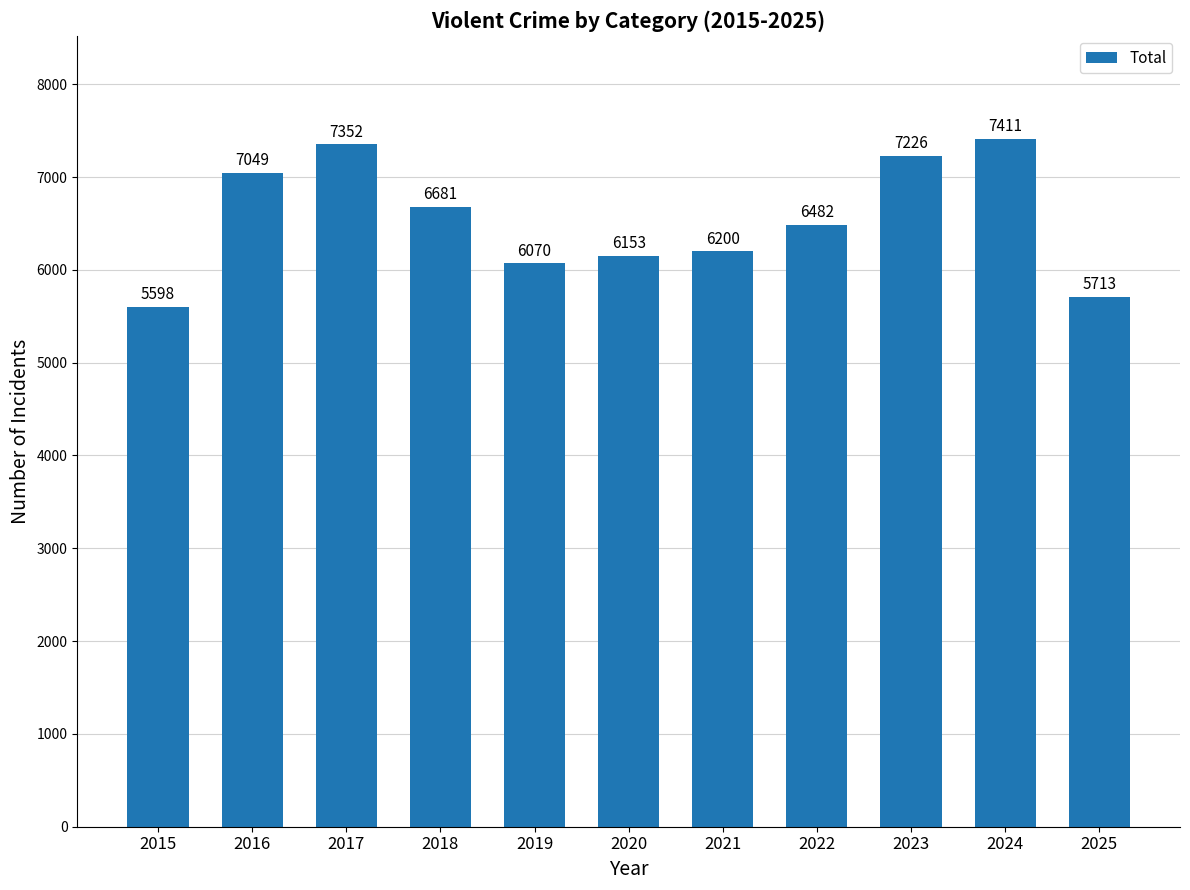

Are the bars horizontal?

No